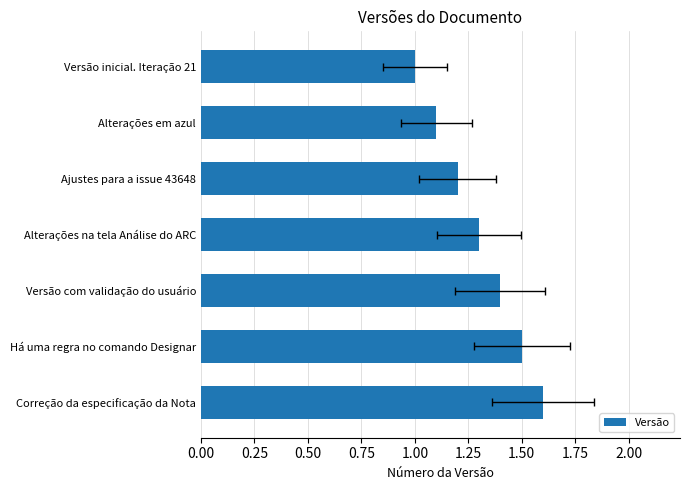

What is the difference between the maximum and second lowest values?

0.5